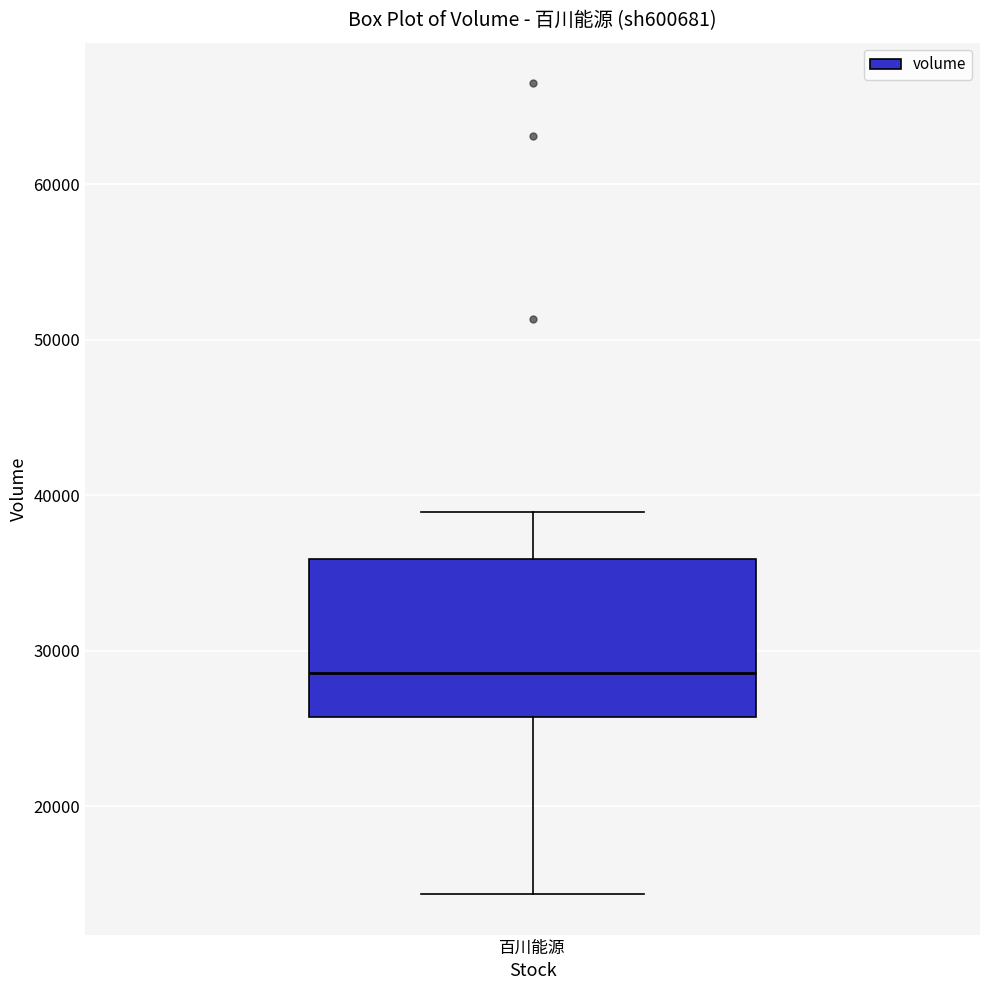

Read this box plot against the y-axis: the position of the median line, the range covered by the box, and the ends of both whiskers. The values are not printed on the chart, so give them approximately, as read against the axis.

median 29000, box 26000 to 36000, whiskers 14000 to 39000